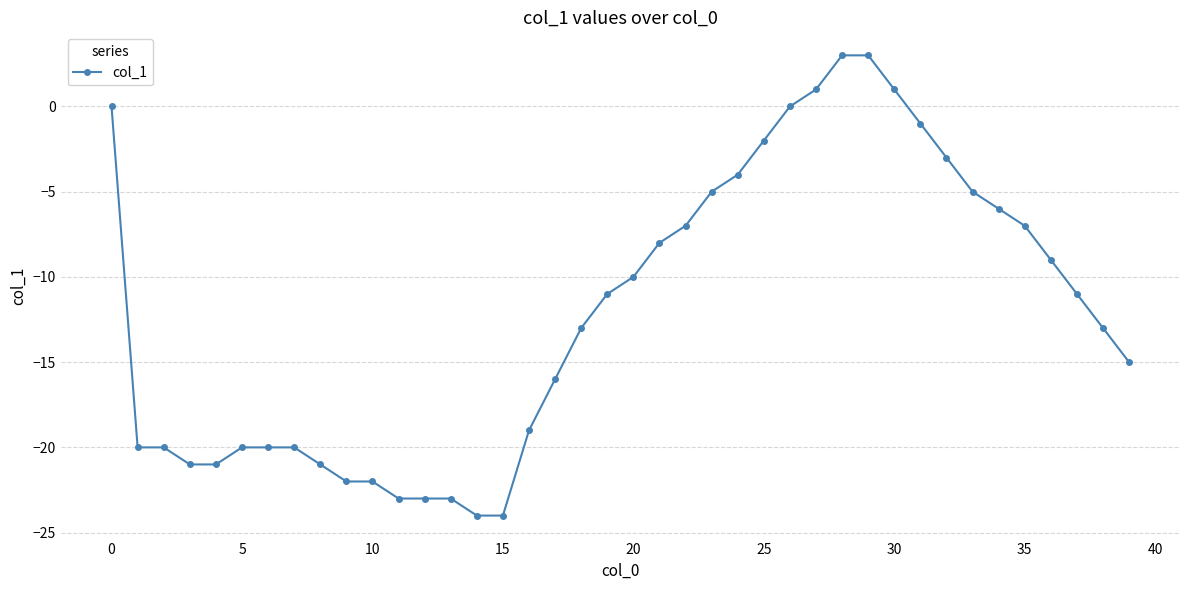

What is the maximum value shown in the chart?

3